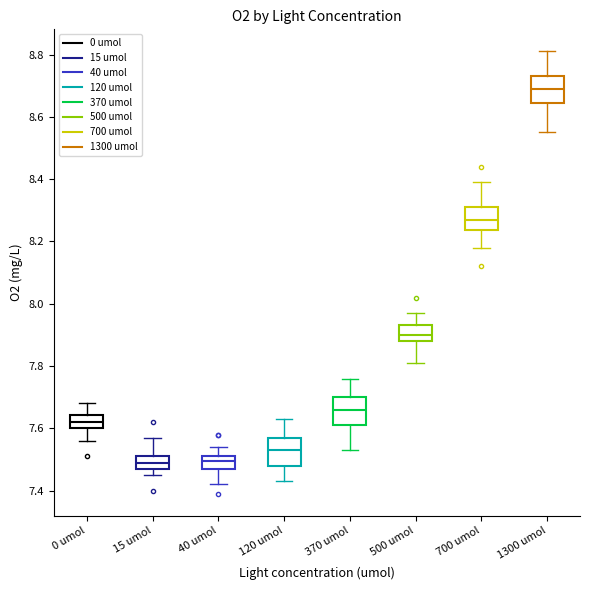

Reading left to right, read every box against the y-axis: the position of its median line, the range the box covers, and the ends of its whiskers. The values are not printed on the chart, so give them approximately, as read against the axis.

0 umol: median 7.62, box 7.60 to 7.64, whiskers 7.56 to 7.68
15 umol: median 7.50, box 7.48 to 7.52, whiskers 7.46 to 7.58
40 umol: median 7.50, box 7.48 to 7.52, whiskers 7.42 to 7.54
120 umol: median 7.54, box 7.48 to 7.58, whiskers 7.44 to 7.64
370 umol: median 7.66, box 7.62 to 7.70, whiskers 7.54 to 7.76
500 umol: median 7.90, box 7.88 to 7.94, whiskers 7.82 to 7.98
700 umol: median 8.28, box 8.24 to 8.32, whiskers 8.18 to 8.40
1300 umol: median 8.70, box 8.64 to 8.74, whiskers 8.56 to 8.82